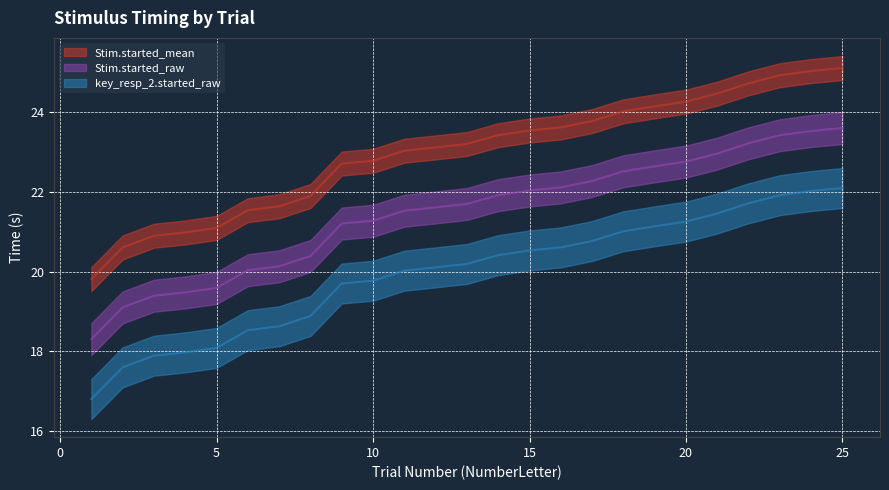

Which series has the widest spread of values?

Stim.started_mean